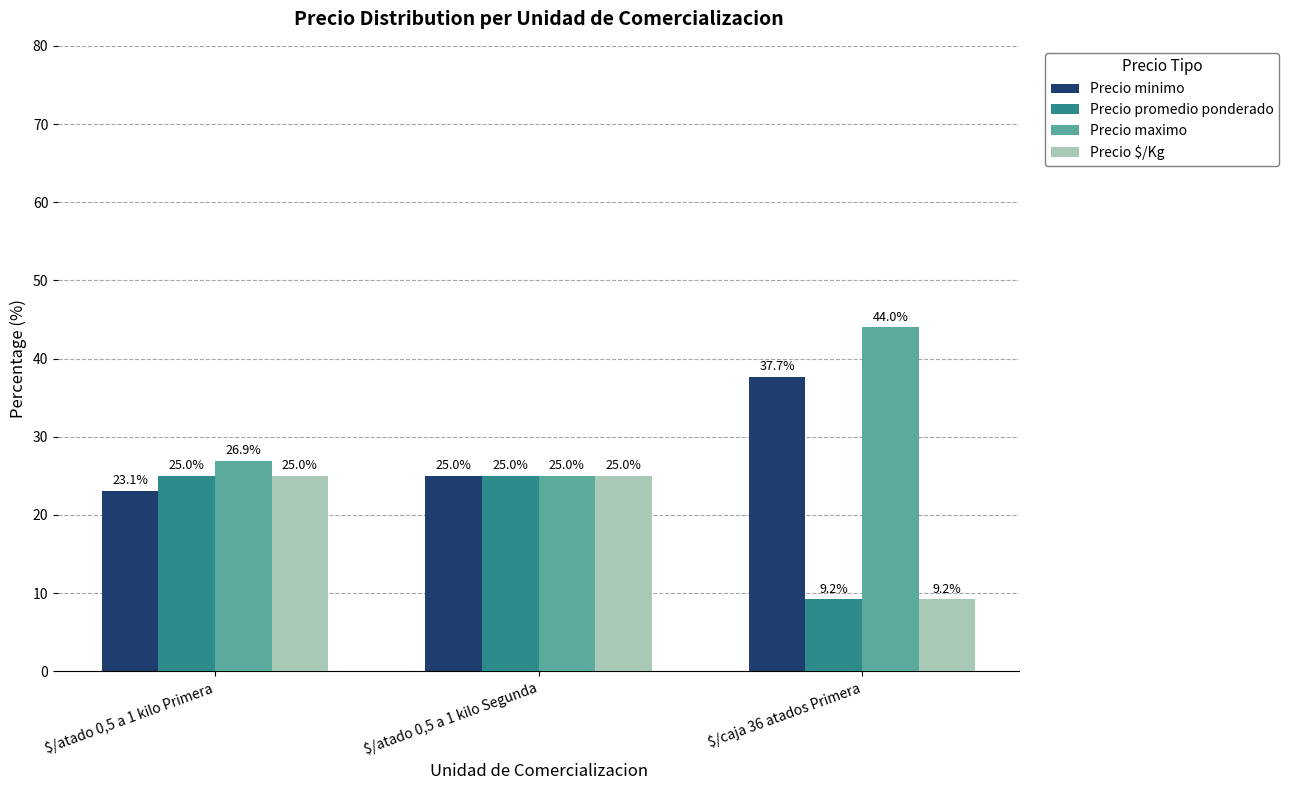

How many data points in Precio $/Kg are less than 25?

1